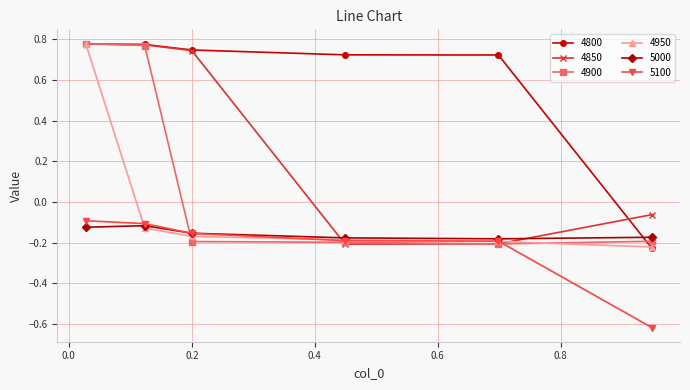

What are all the series names shown in the legend?

4800, 4850, 4900, 4950, 5000, 5100